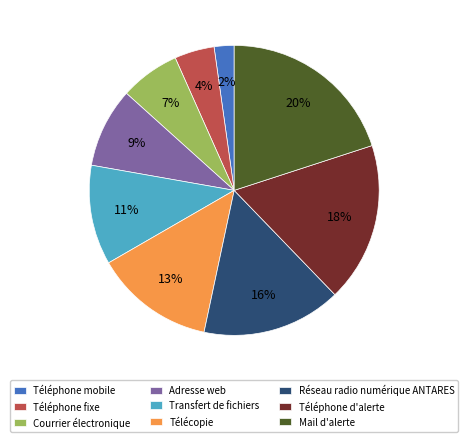

True or false: Téléphone fixe accounts for 4% of the total.

True